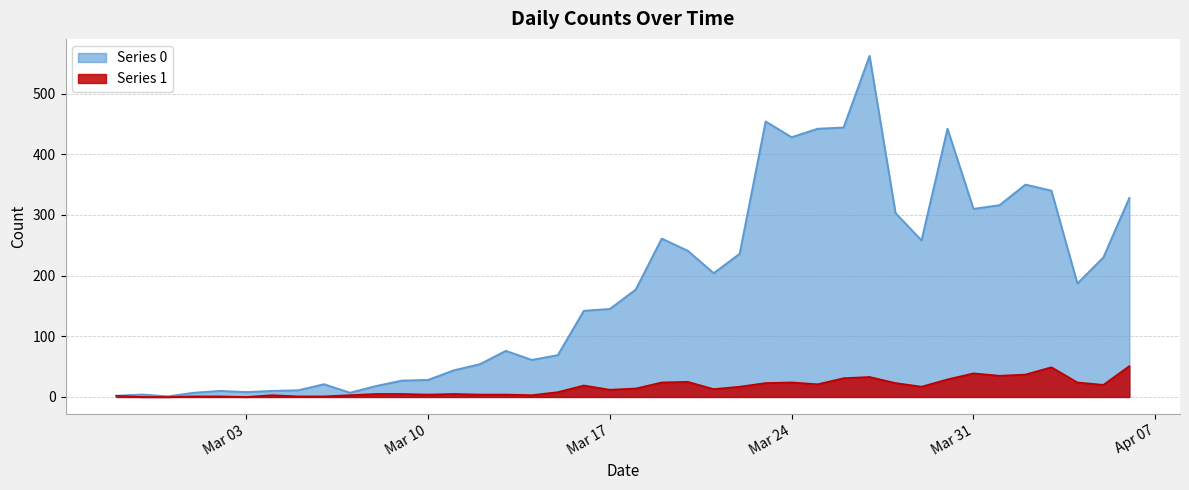

Count the number of data series in this chart.

2